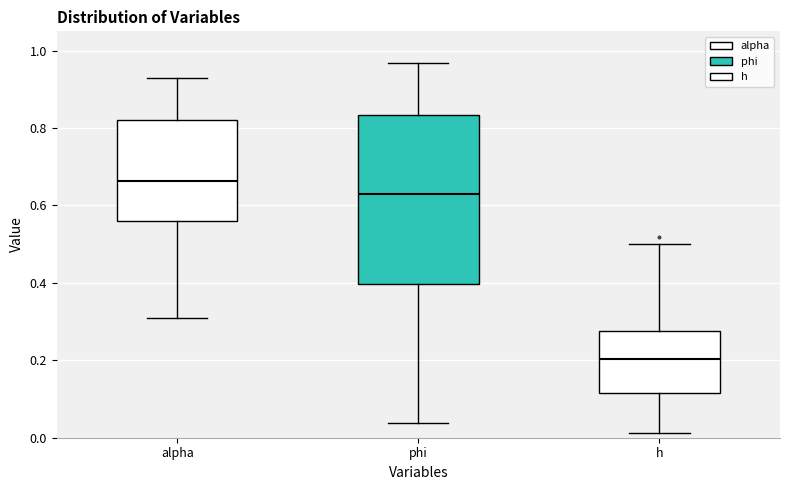

Reading left to right, read every box against the y-axis: the position of its median line, the range the box covers, and the ends of its whiskers. The values are not printed on the chart, so give them approximately, as read against the axis.

alpha: median 0.66, box 0.56 to 0.82, whiskers 0.30 to 0.92
phi: median 0.64, box 0.40 to 0.84, whiskers 0.04 to 0.96
h: median 0.20, box 0.12 to 0.28, whiskers 0.02 to 0.50